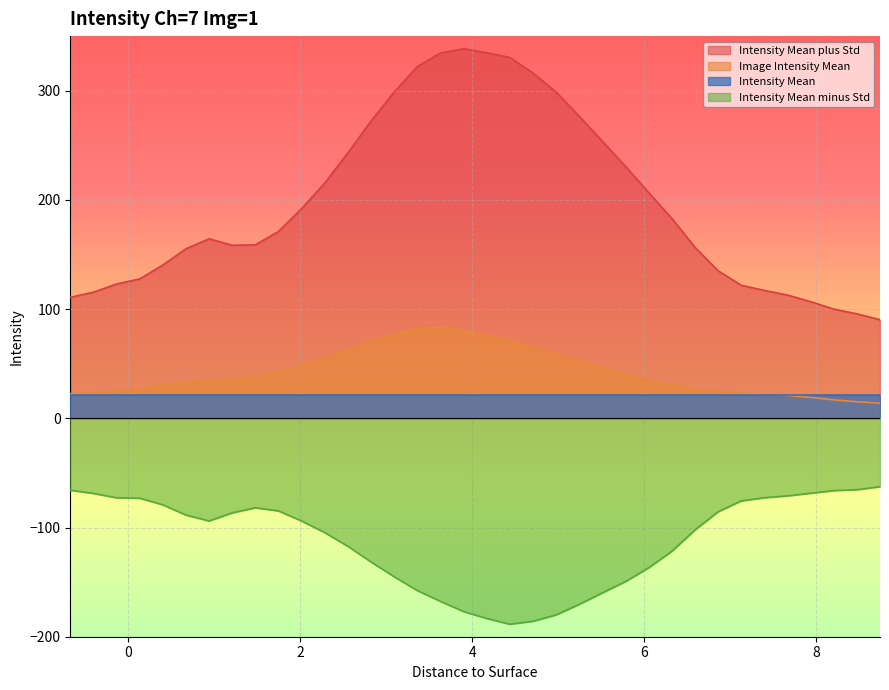

What is the sum of all Image Intensity Mean values?

1536.7